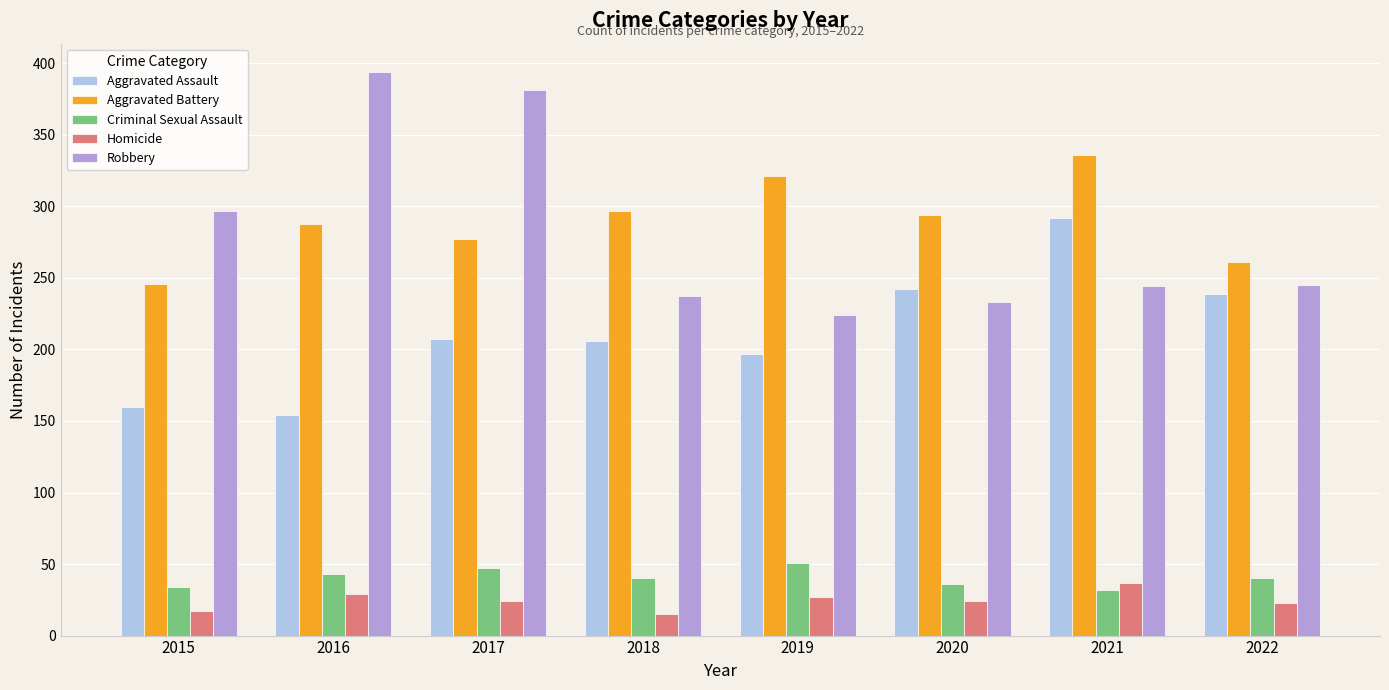

What is the sum of the Aggravated Assault values at 2016 and 2019?

351